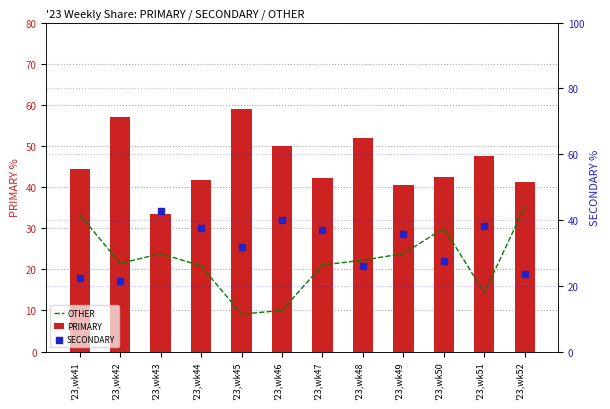

What are all the series names shown in the legend?

OTHER, PRIMARY, SECONDARY